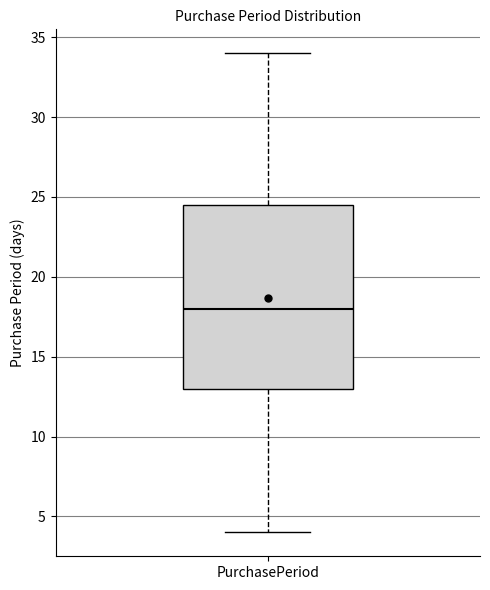

Where does the median line of the box for PurchasePeriod sit on the y-axis? The values are not printed on the chart, so give them approximately, as read against the axis.

18.0